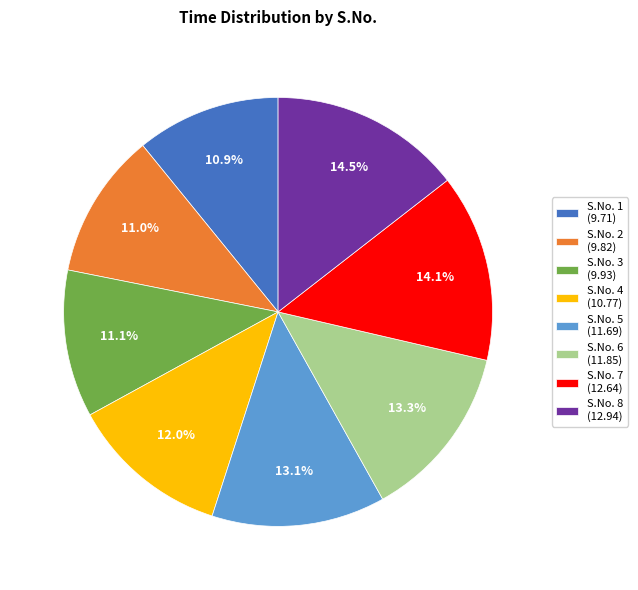

How many slices are in this pie chart?

8